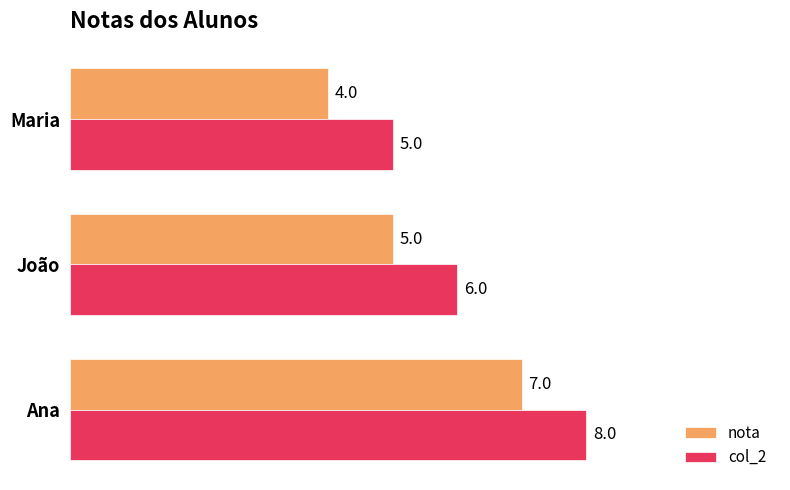

Where is nota nearest to the value 5?

João